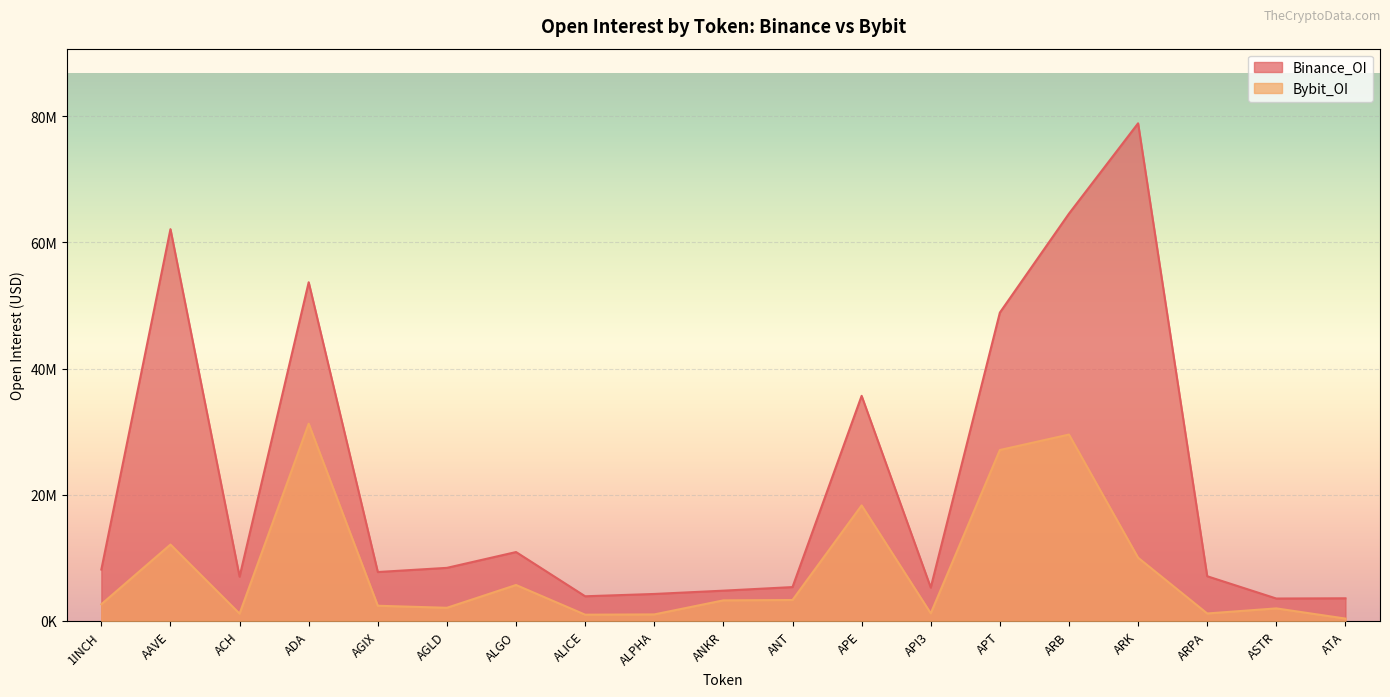

True or false: Bybit_OI and Binance_OI cross at least once.

False